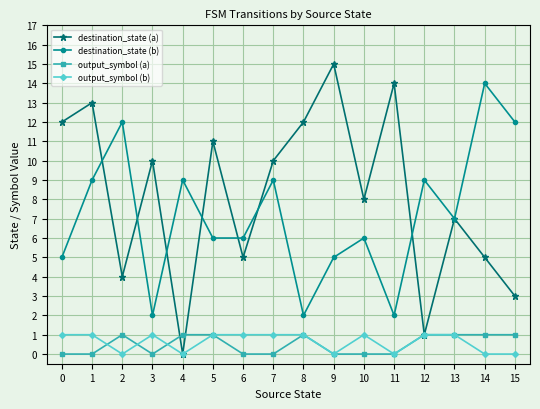

Is it true that destination_state (b) equals 21 at 14?

False